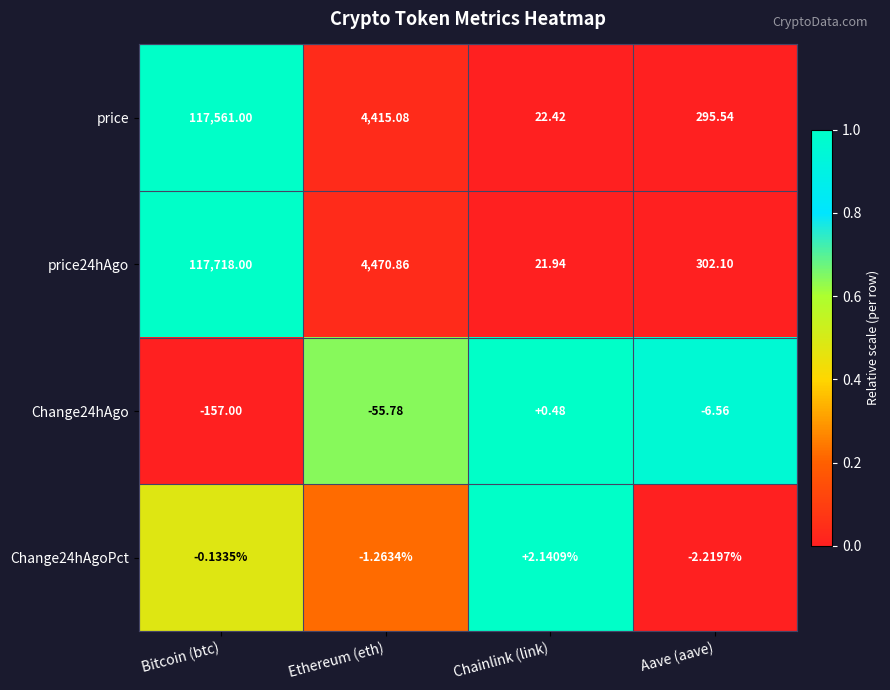

At which label does price first exceed 4415?

Bitcoin (btc)